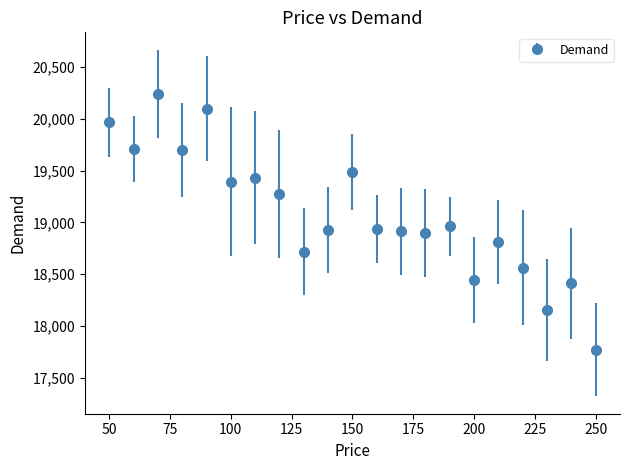

What is the difference between the second highest and minimum values?

2324.4